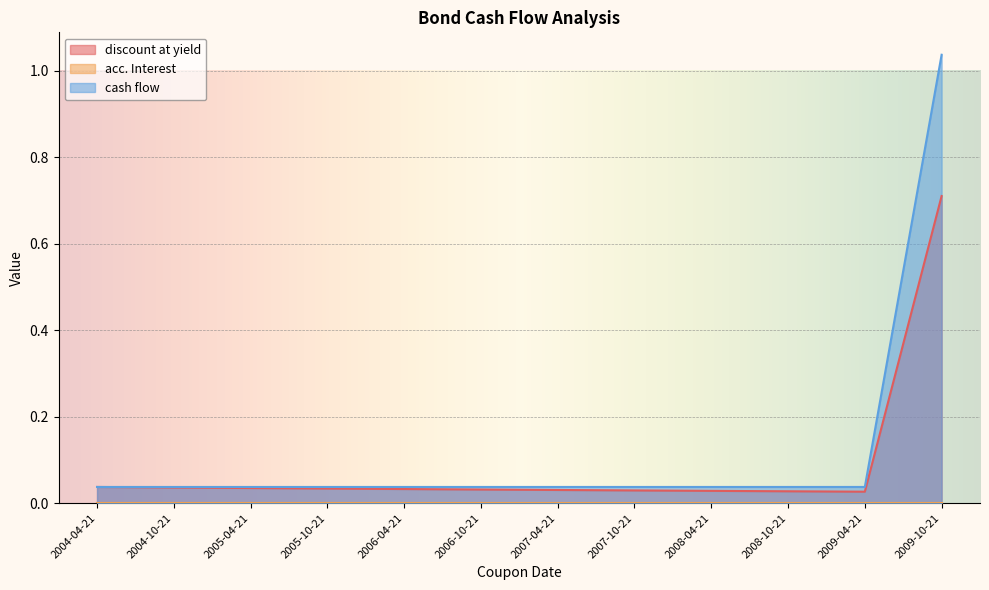

What is the label of the 1st point from the right?

2009-10-21